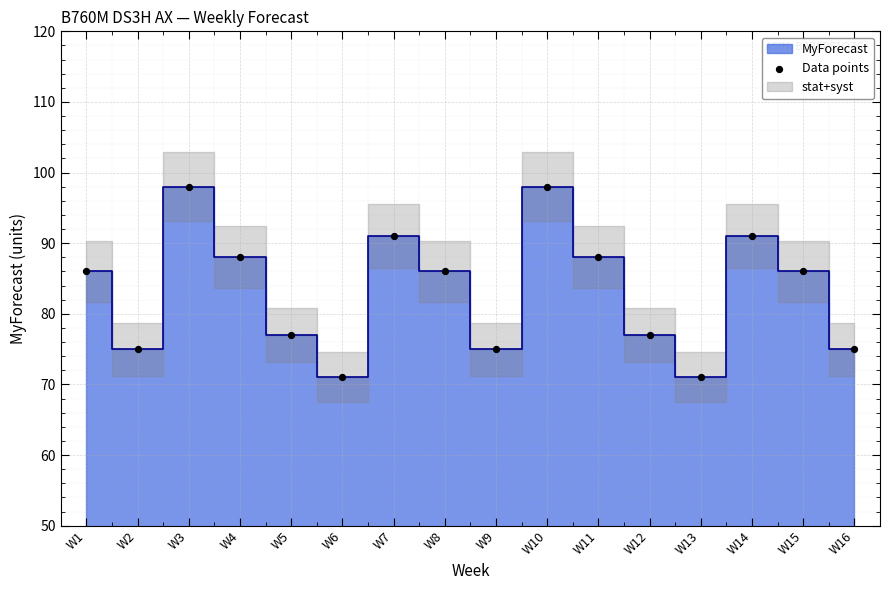

What is the range of Y values (max minus min)?

27